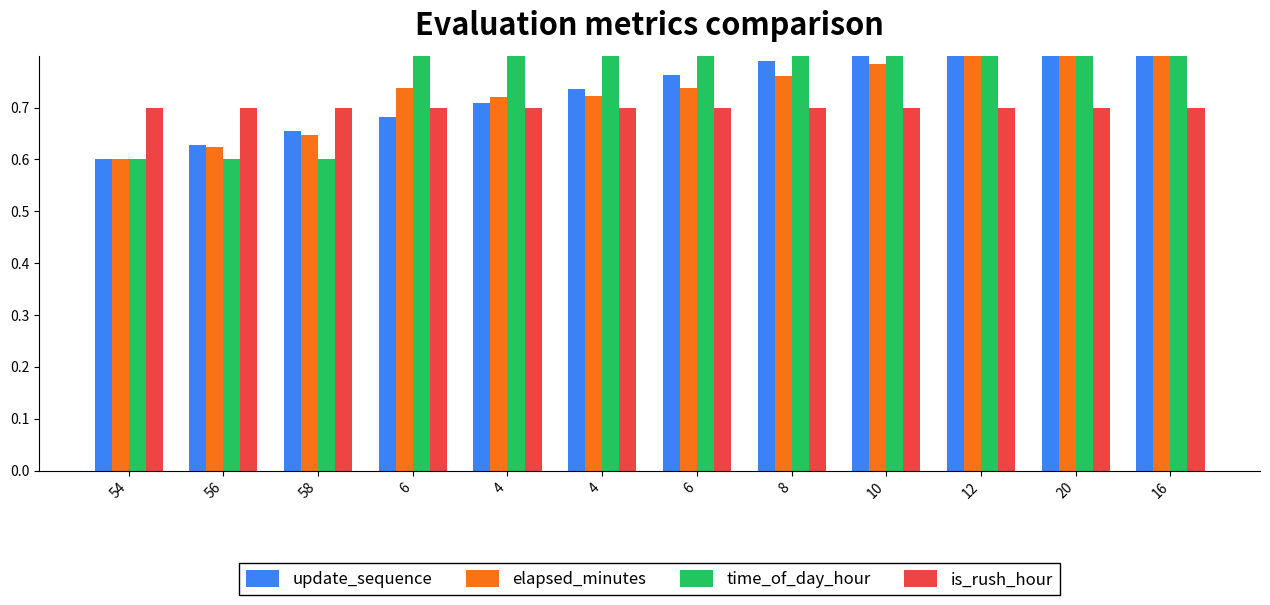

Which category has the lowest value across all series?

54